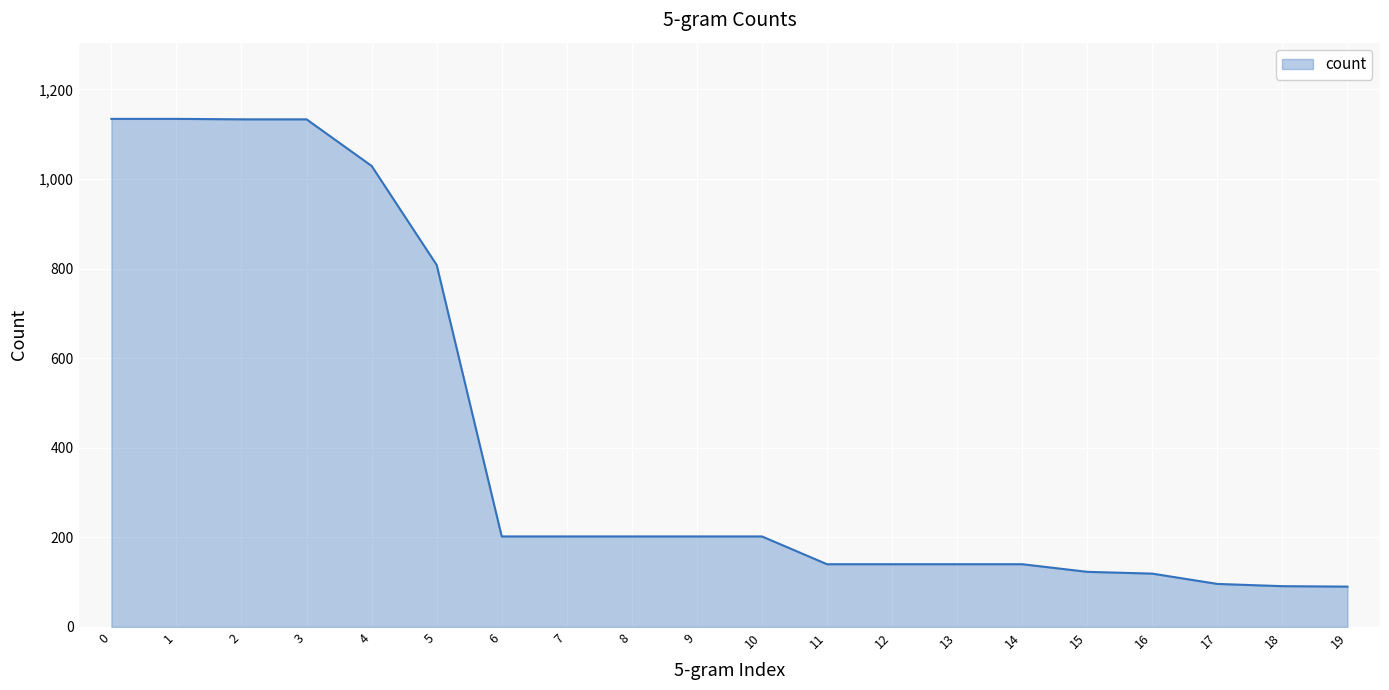

Does the chart have visible grid lines?

Yes